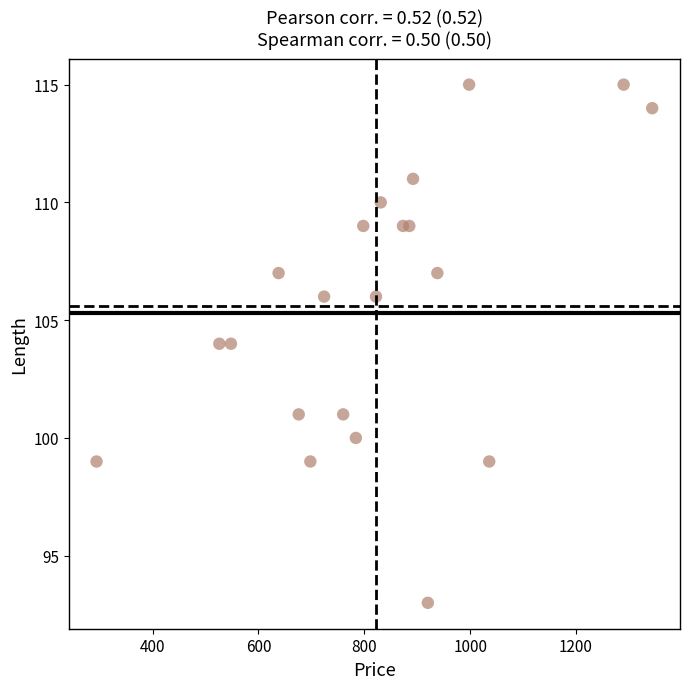

What is the range of X values (max minus min)?

1050